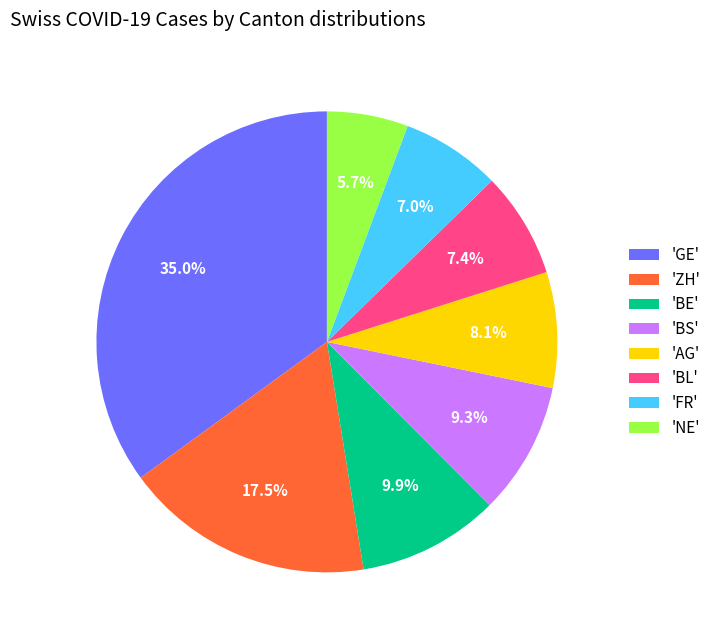

What is the largest slice in the pie chart?

'GE'